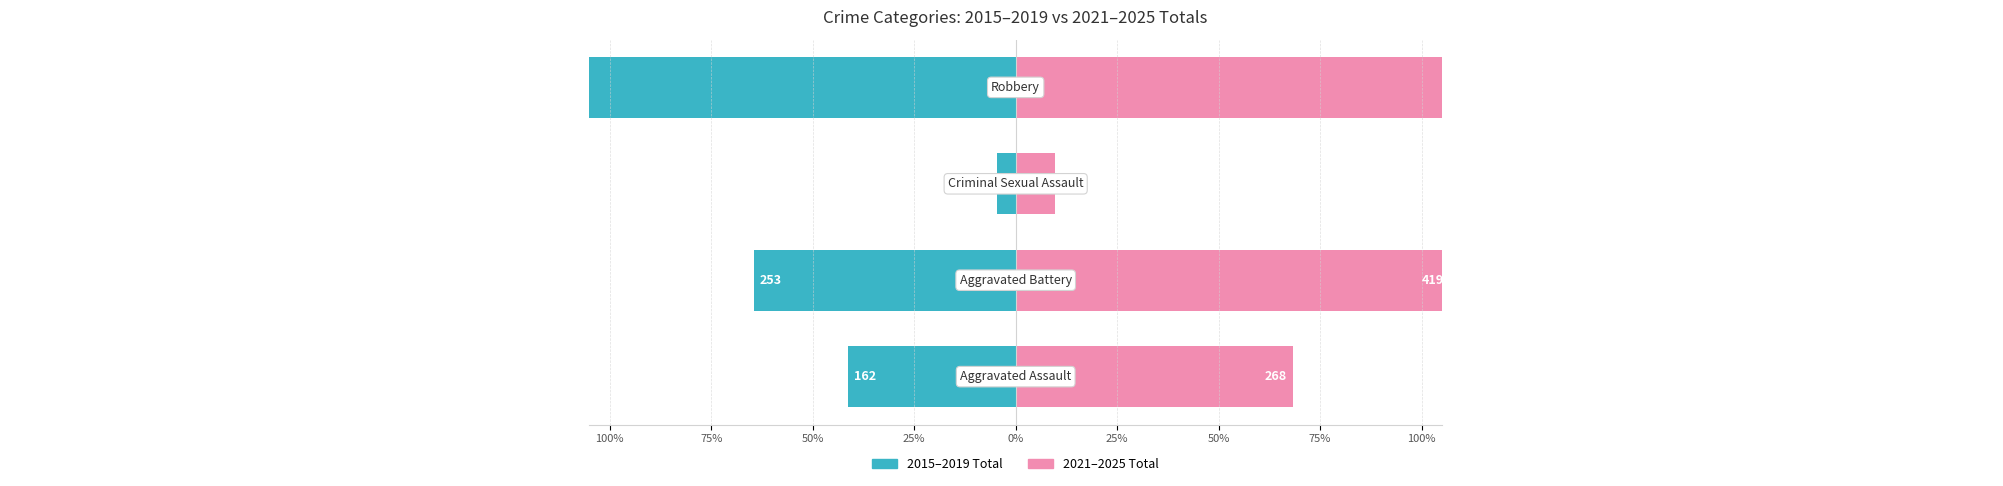

Which series has the largest total across all categories?

2021–2025 Total